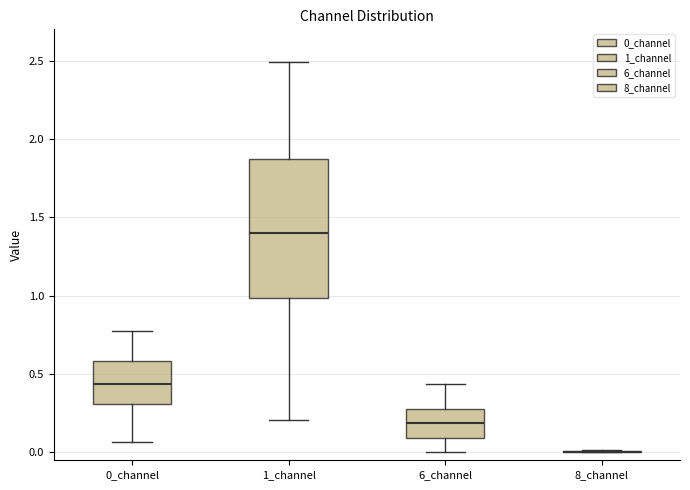

Where does the upper whisker of the box for 6_channel end on the y-axis? The values are not printed on the chart, so give them approximately, as read against the axis.

0.45